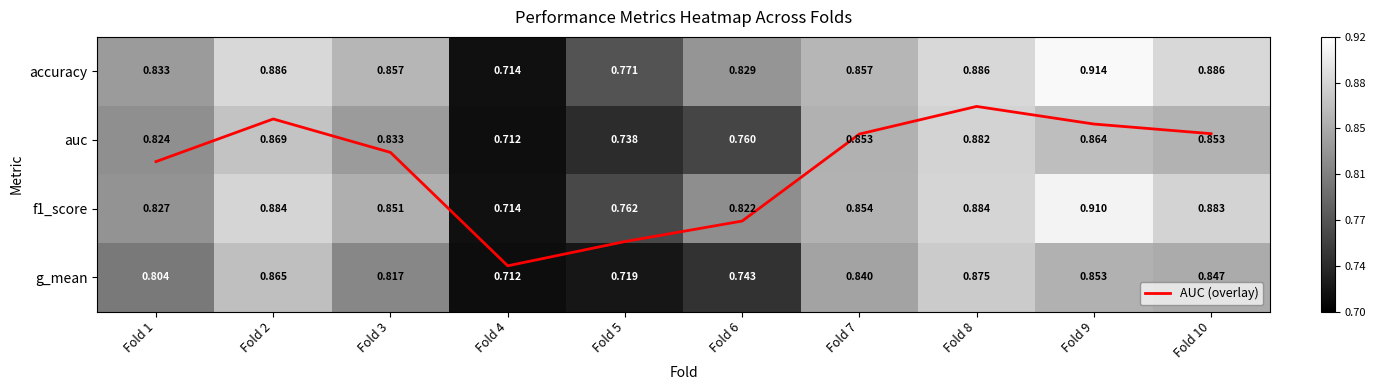

How many accuracy values are between 0 and 1?

10